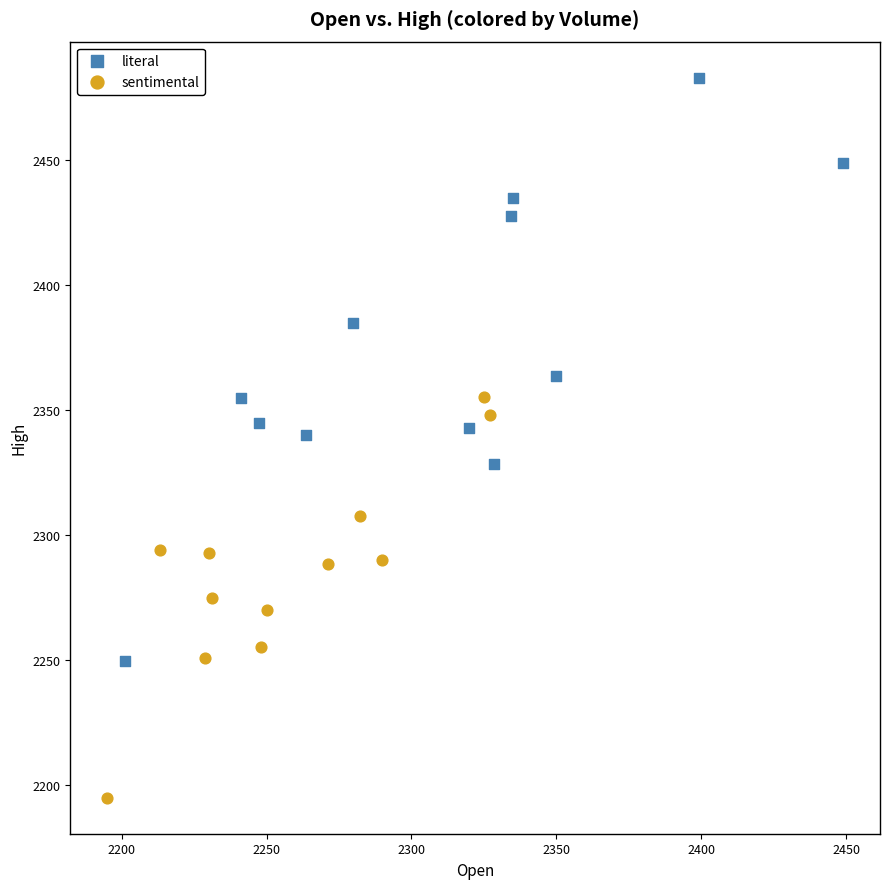

Which series contains the lowest Y value?

sentimental